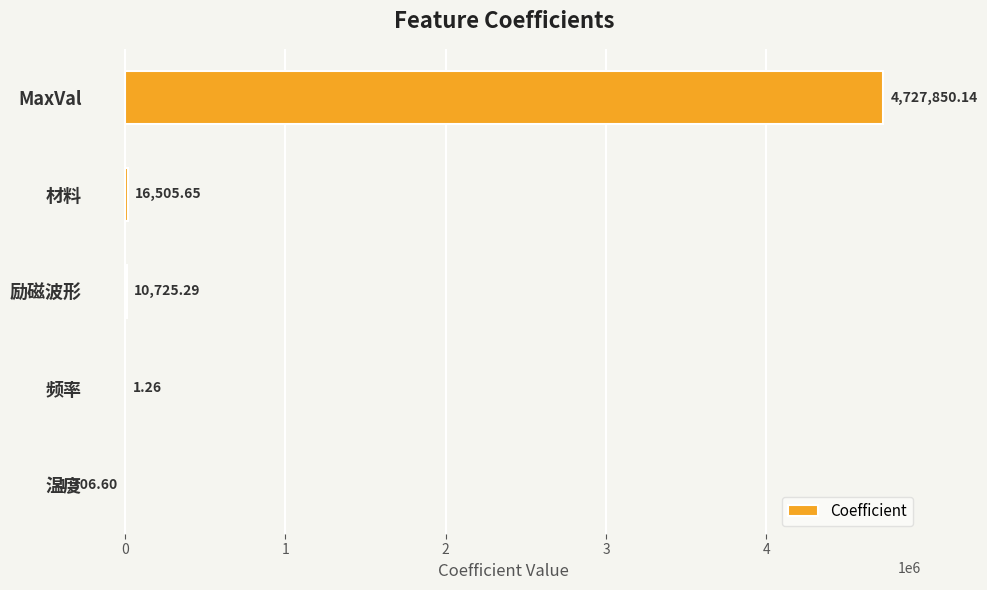

What is the change in value from 频率 to 温度?

-1307.9